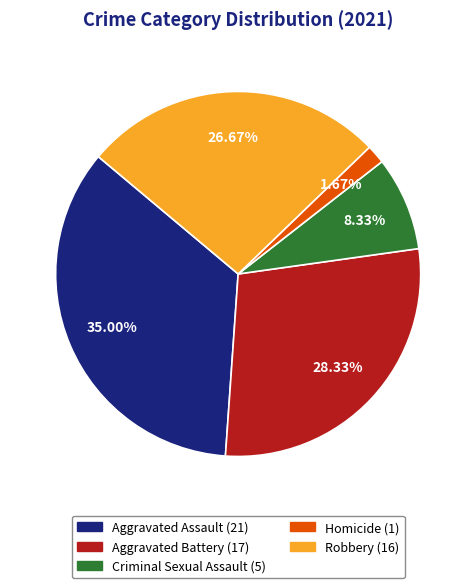

What is the smallest slice in the pie chart?

Homicide